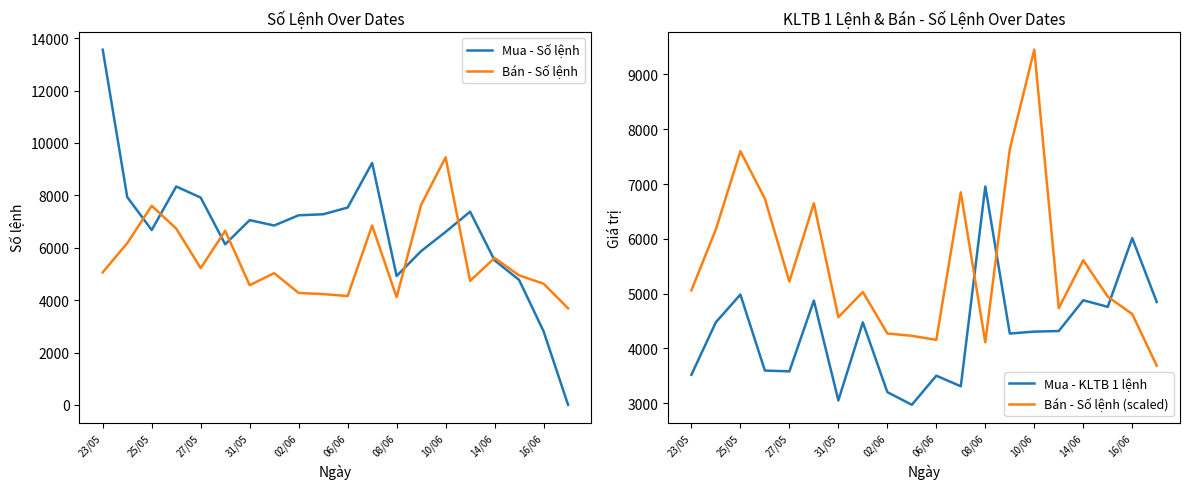

How many intersections are there between Mua - KLTB 1 lệnh and Bán - Số lệnh?

3